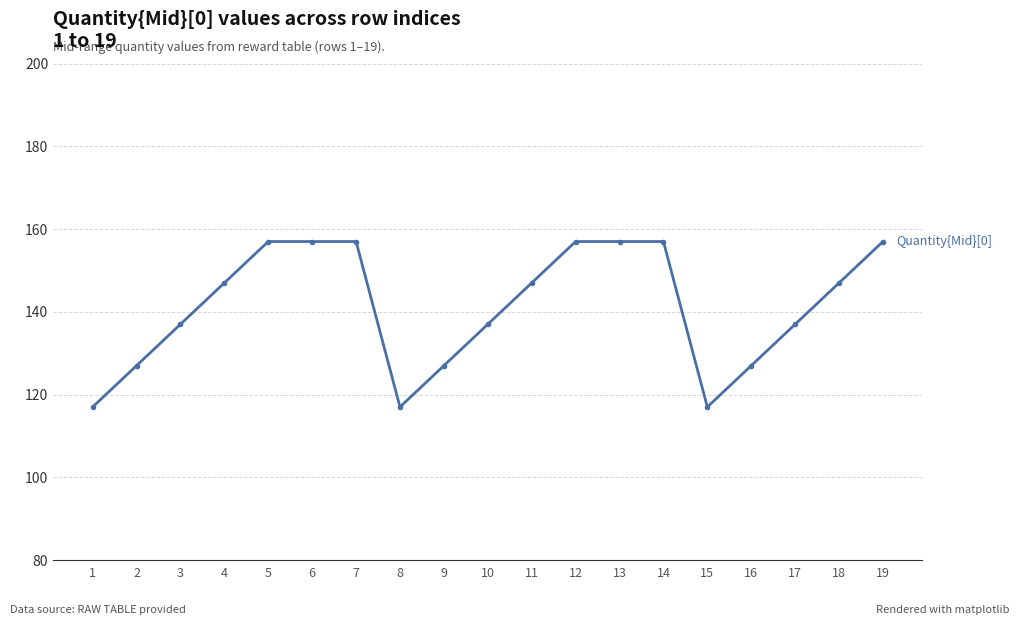

Which has a higher value, 4 or 2?

4